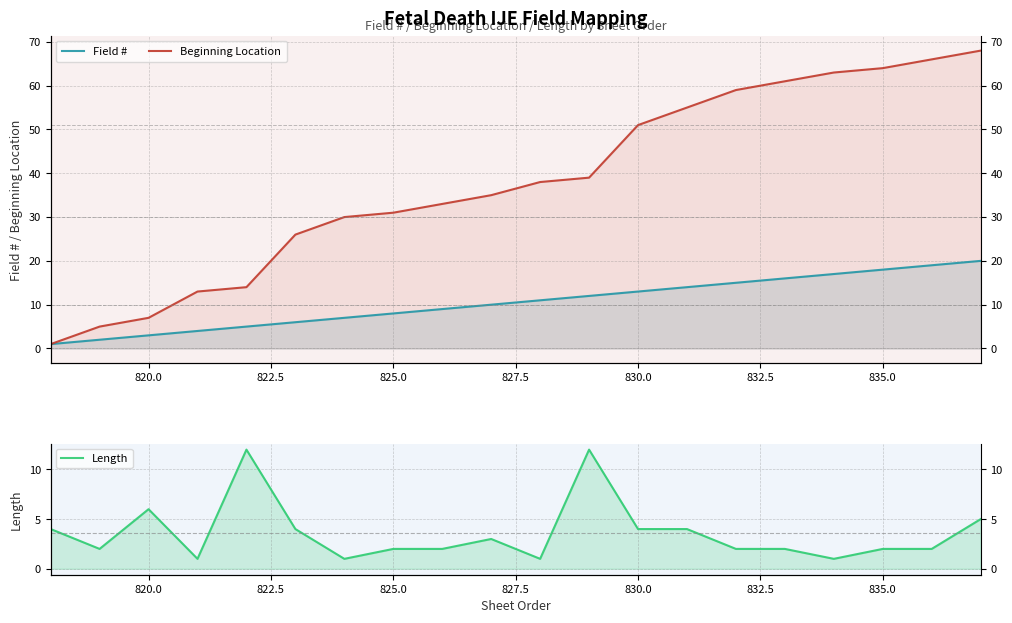

How many lines are shown in the chart?

3